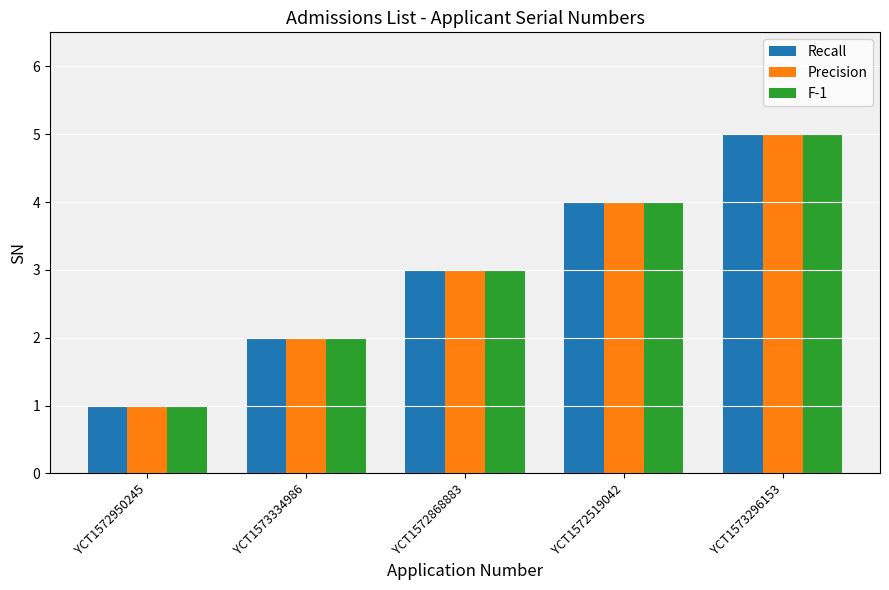

Reading left to right, transcribe all the data shown in this chart.

Recall: YCT1572950245=1	YCT1573334986=2	YCT1572868883=3	YCT1572519042=4	YCT1573296153=5
Precision: YCT1572950245=1	YCT1573334986=2	YCT1572868883=3	YCT1572519042=4	YCT1573296153=5
F-1: YCT1572950245=1	YCT1573334986=2	YCT1572868883=3	YCT1572519042=4	YCT1573296153=5